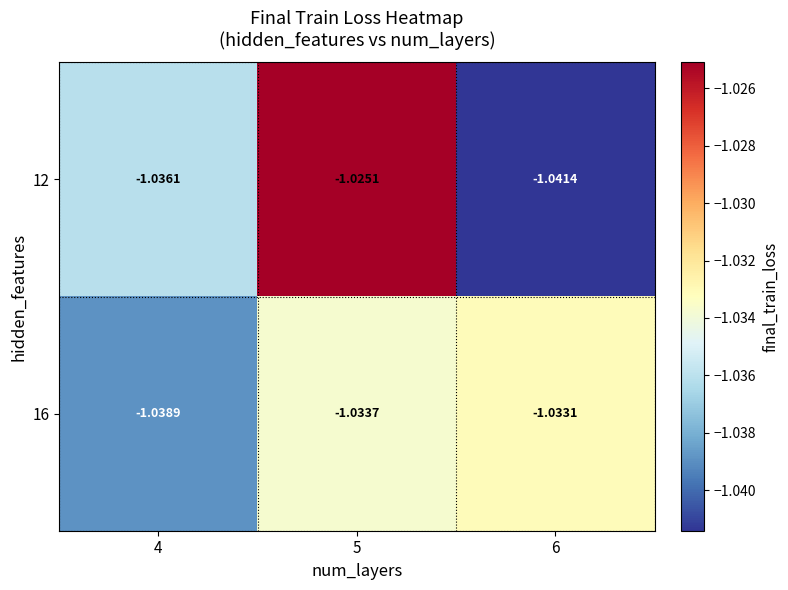

Is the value of 12 at 4 greater than the value of 16 at 4?

Yes